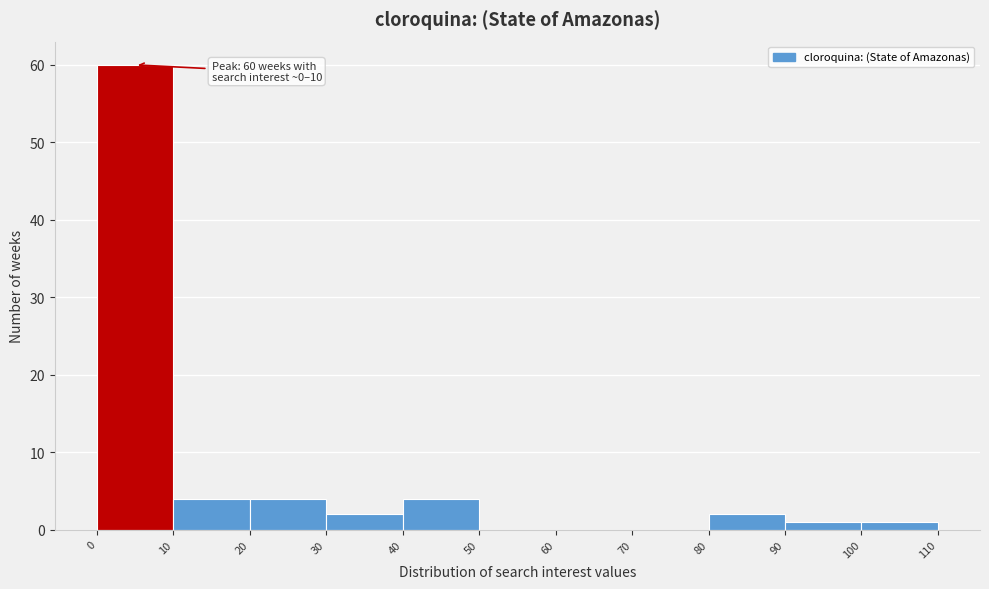

Over which range of the x-axis is the bar tallest?

0 to 10